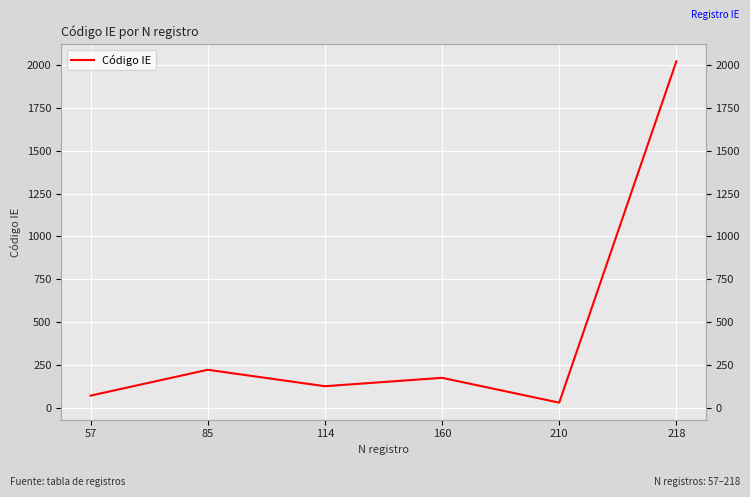

List the labels in order of value, largest first.

218, 85, 160, 114, 57, 210